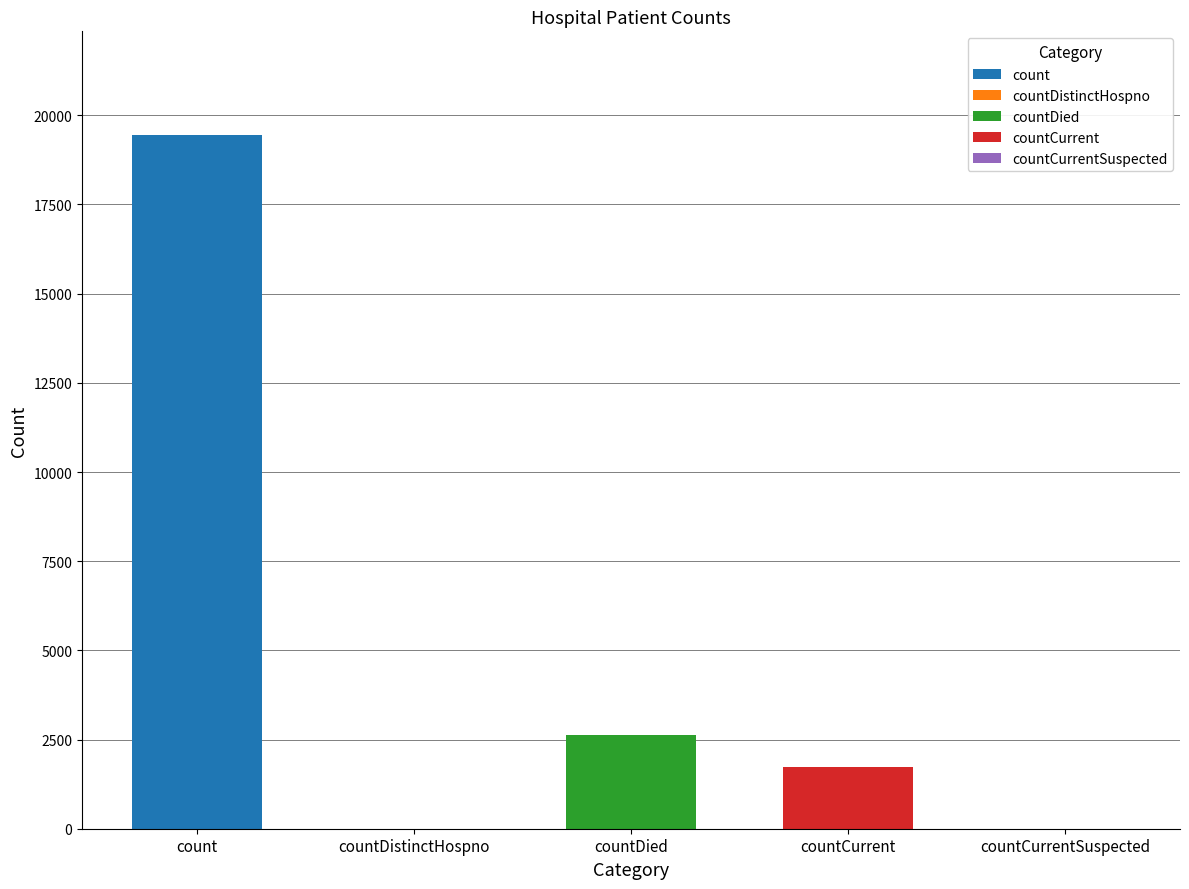

How many values are above zero?

3